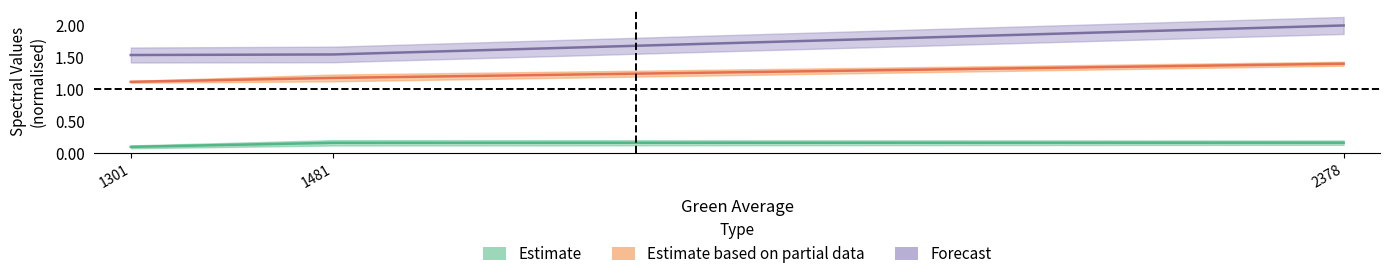

What is the value of the nir_ave point at the 3rd from the left?

2.0